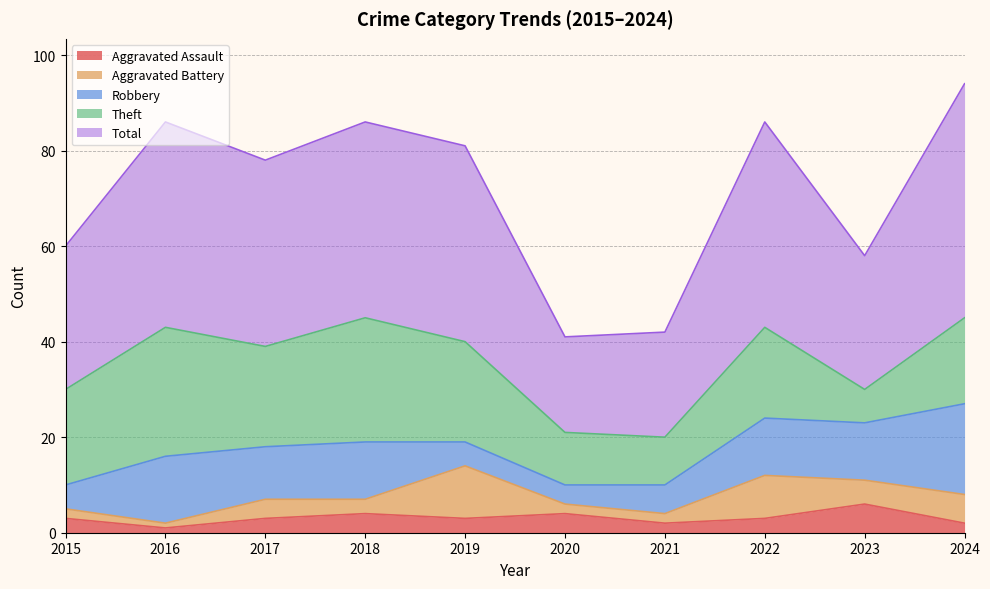

Where does the Aggravated Assault series first go above 3?

2018